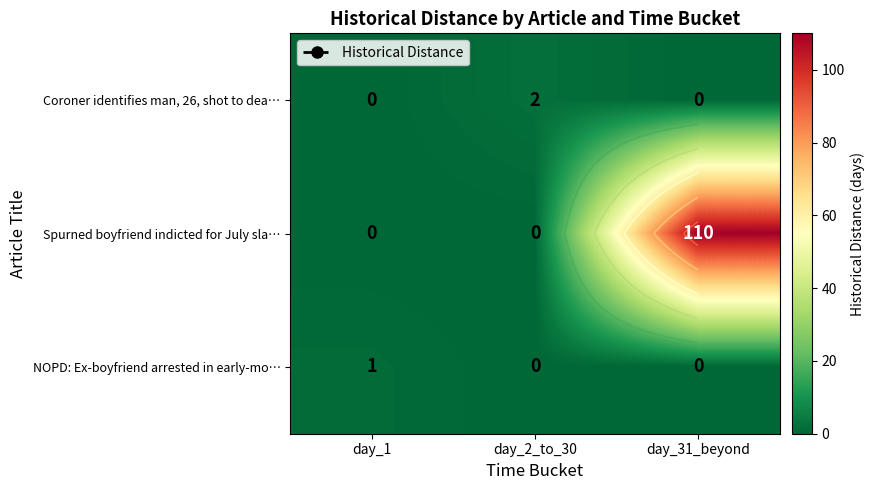

True or false: NOPD: Ex-boyfriend arrested in early-mo… has a value of 0 at day_31_beyond.

False